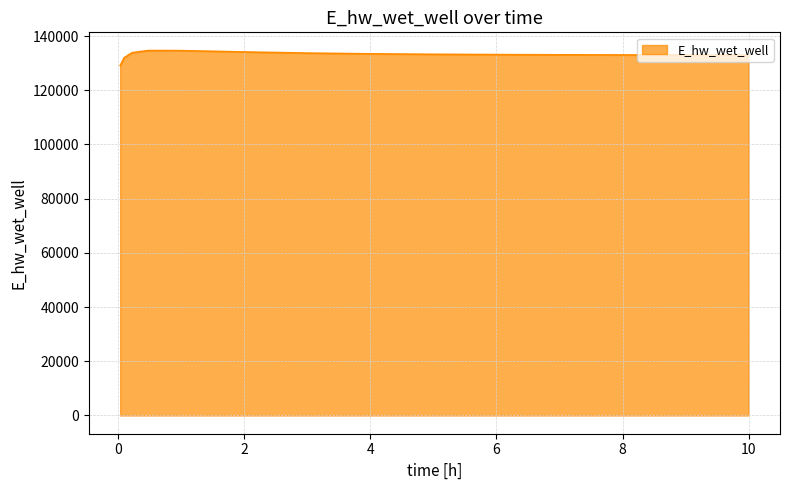

What is the difference between the maximum and minimum values?

5560.7